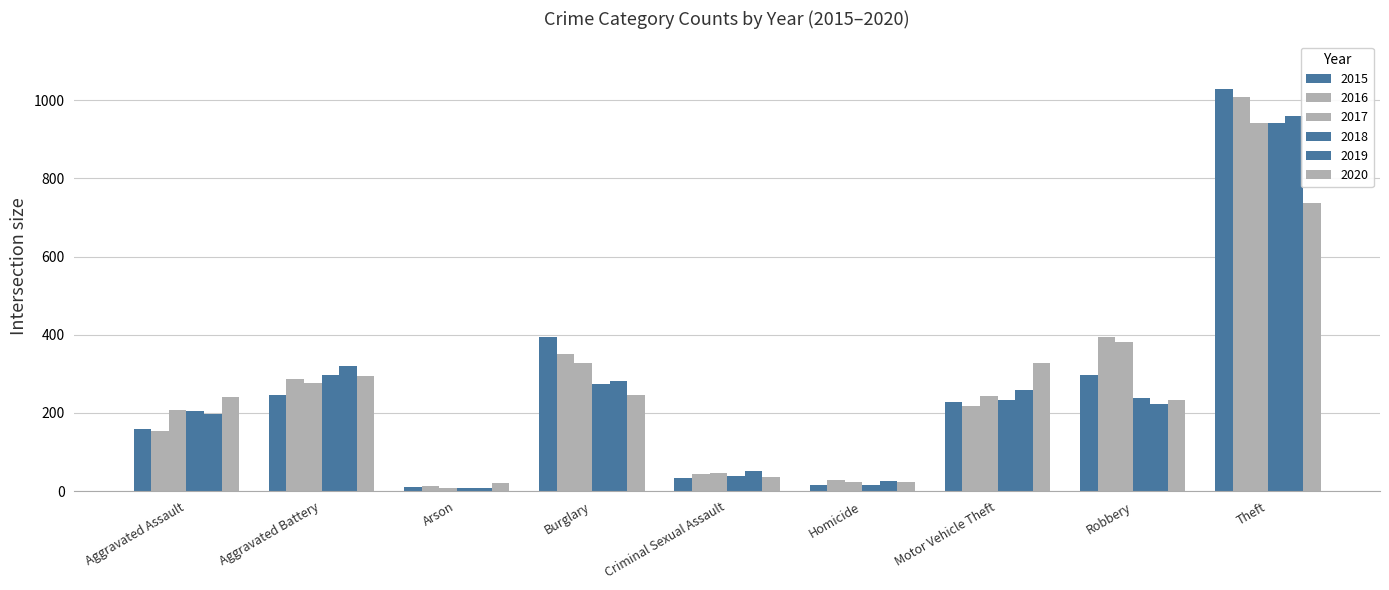

What is the average value of the 2015 series?

268